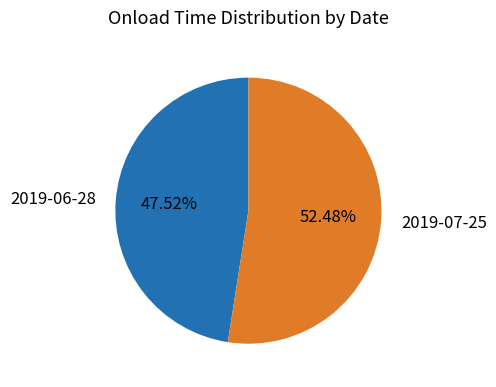

Is the sum of 2019-07-25 and 2019-06-28 greater than half?

Yes